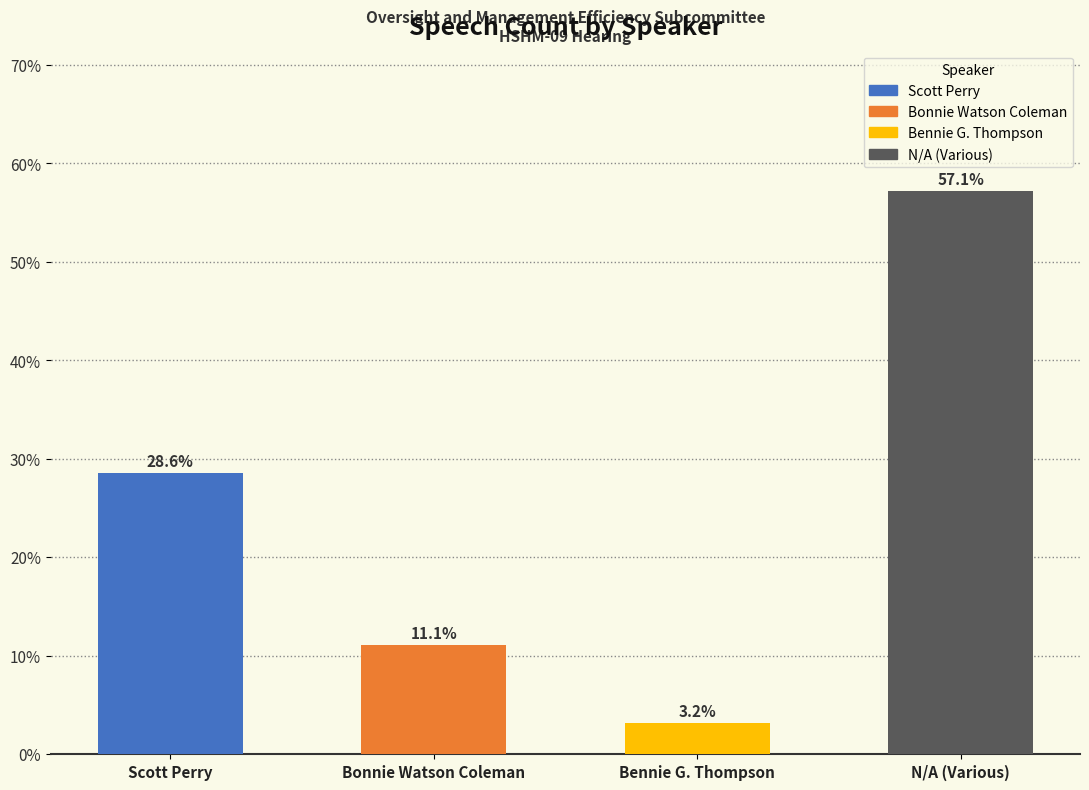

What are all the series names shown in the legend?

Scott Perry, Bonnie Watson Coleman, Bennie G. Thompson, N/A (Various)